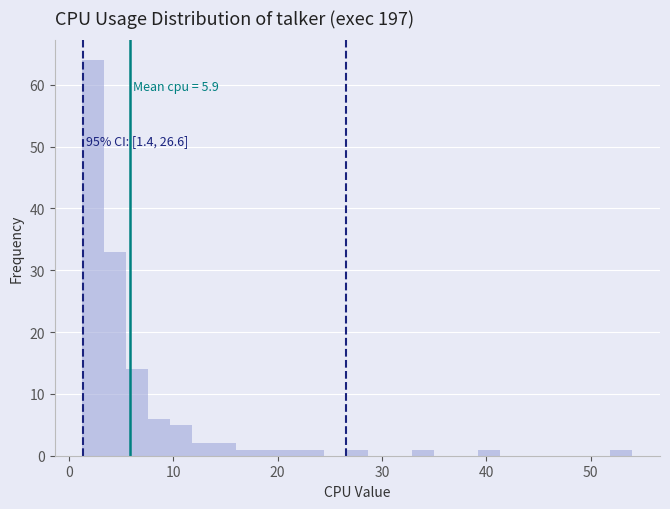

Around what value on the x-axis is the tallest bar? Give the approximate position of its centre, as read against the axis.

2